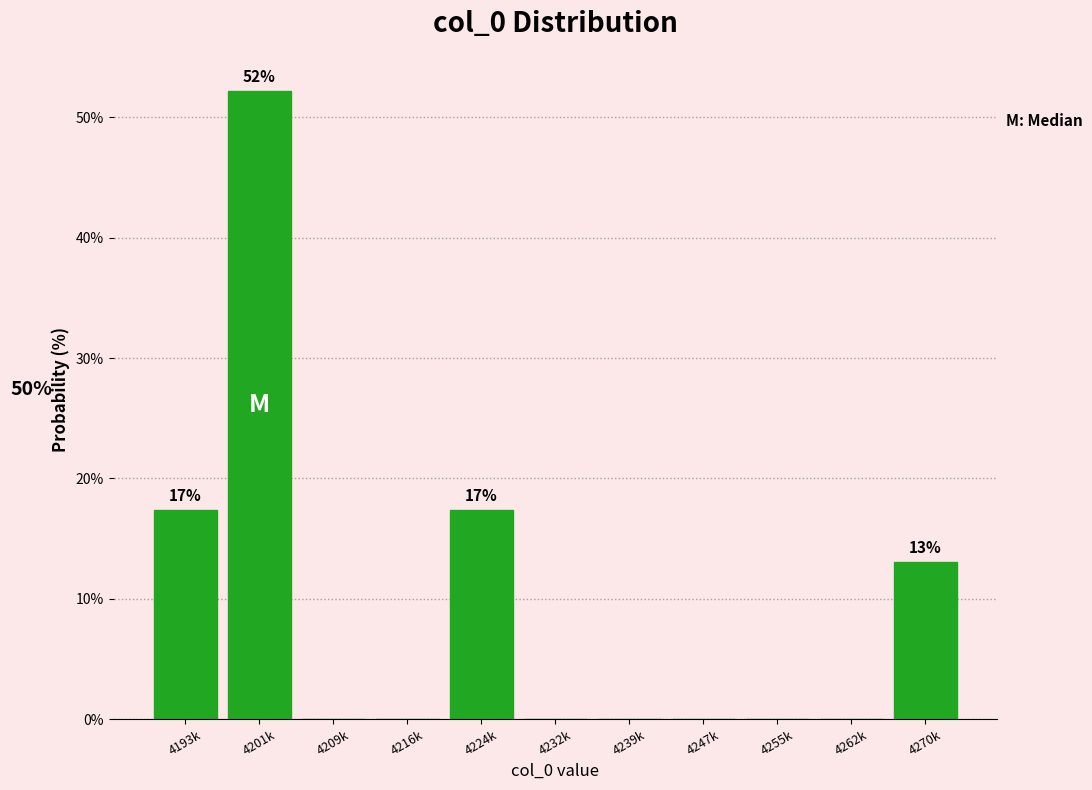

Reading left to right, extract all data points from this chart.

4193k=17.4	4201k=52.2	4209k=0.0	4216k=0.0	4224k=17.4	4232k=0.0	4239k=0.0	4247k=0.0	4255k=0.0	4262k=0.0	4270k=13.0